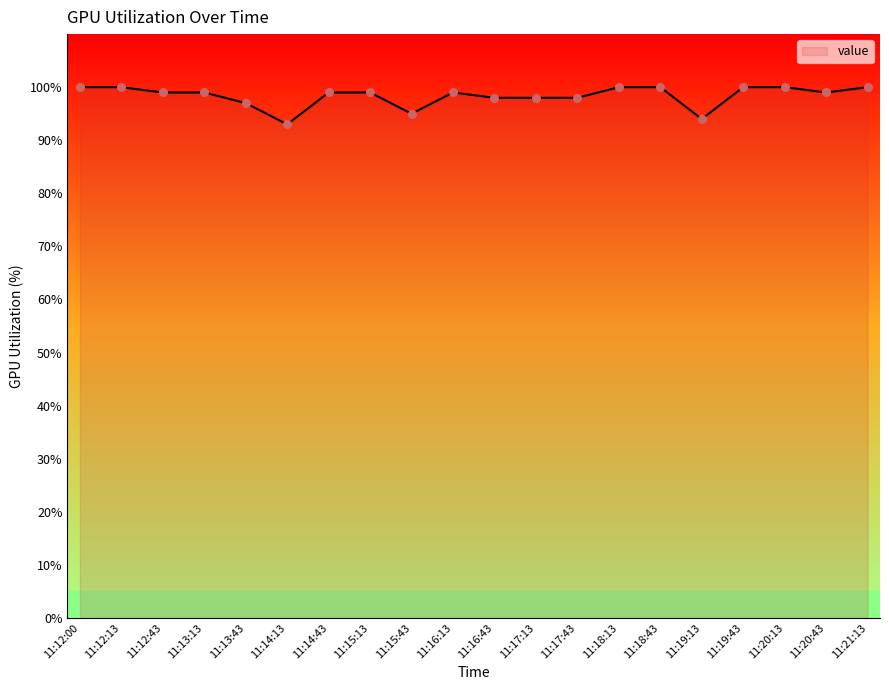

What is the change in value from 11:12:13 to 11:14:13?

-7